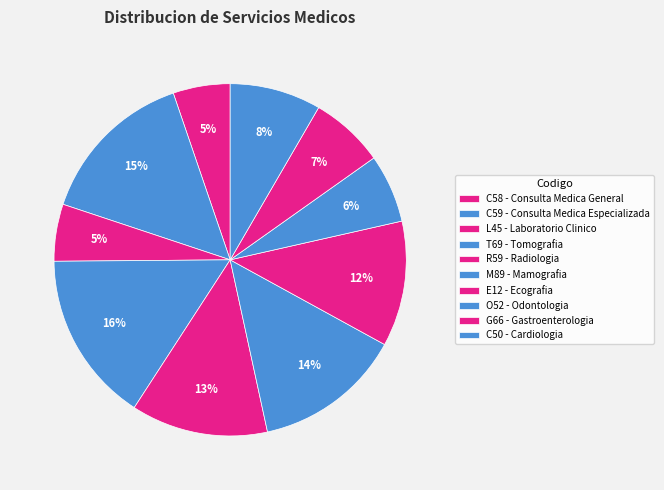

To the nearest percent, what percentage of the pie is G66?

7%